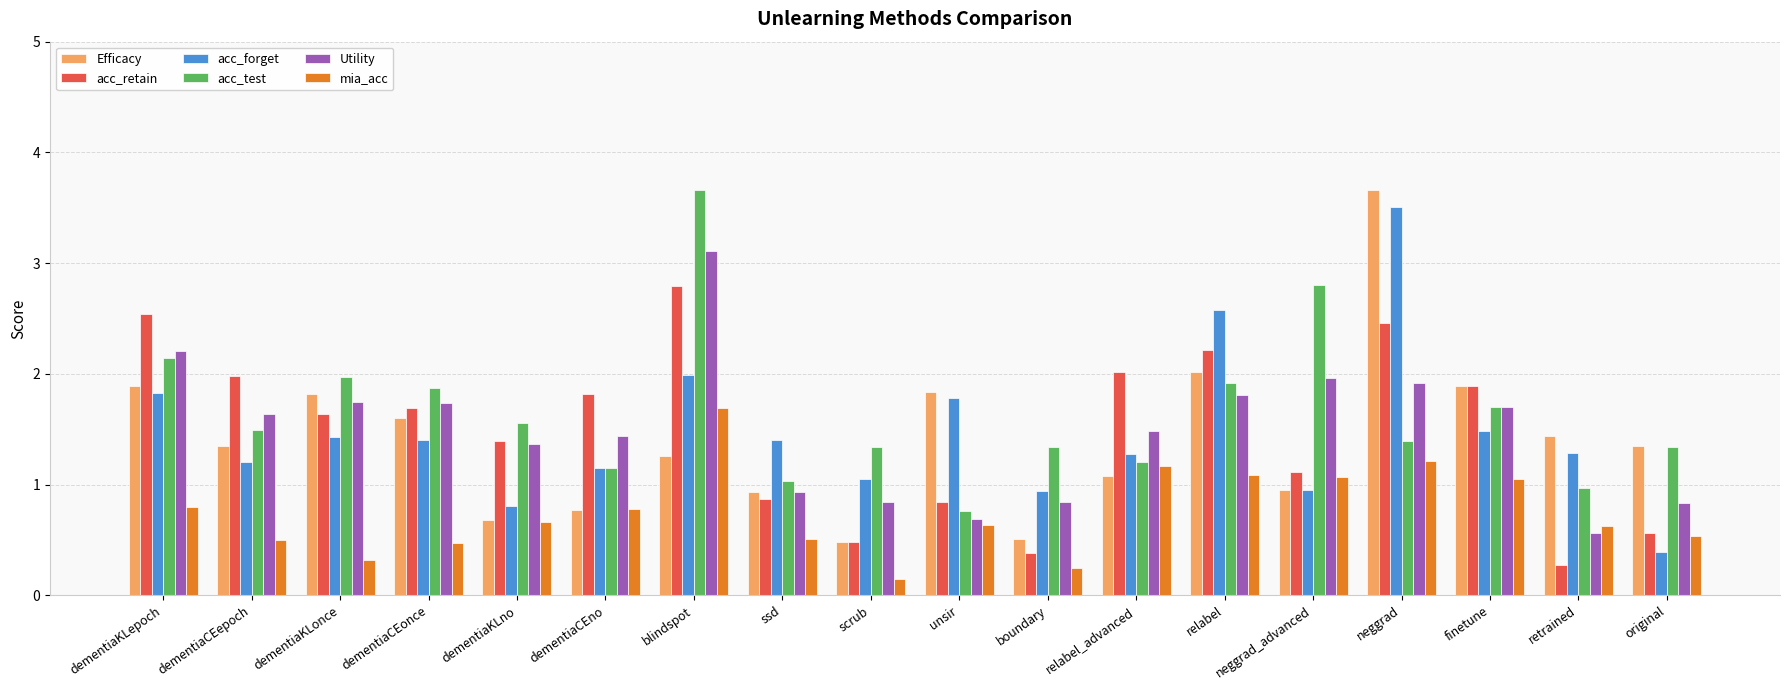

At which label does mia_acc reach its minimum?

scrub